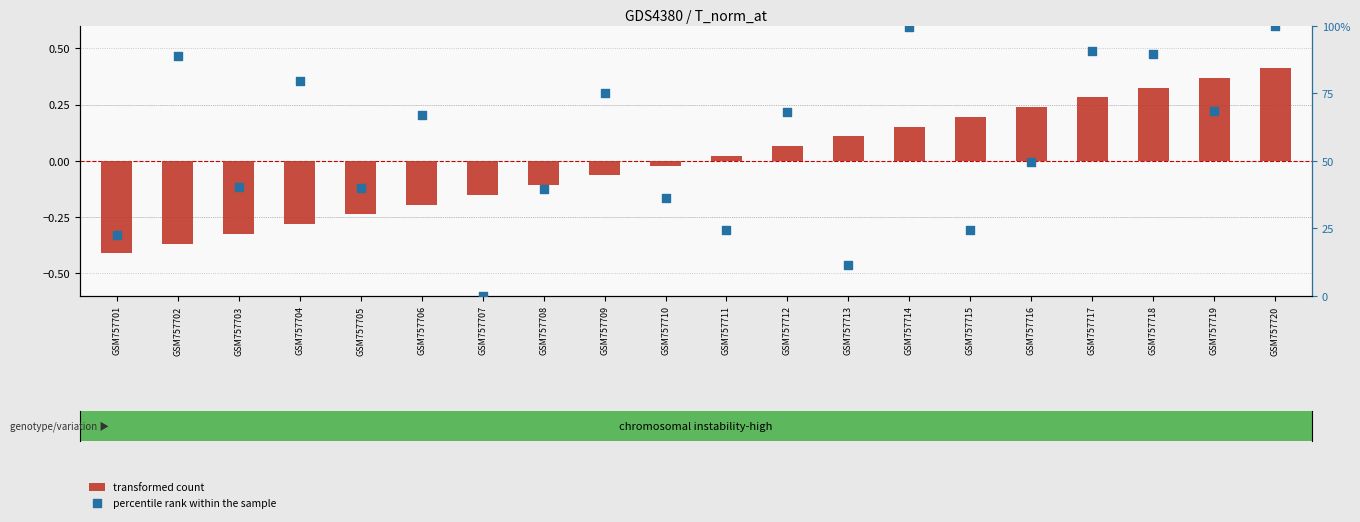

Which series contains the lowest Y value?

transformed count